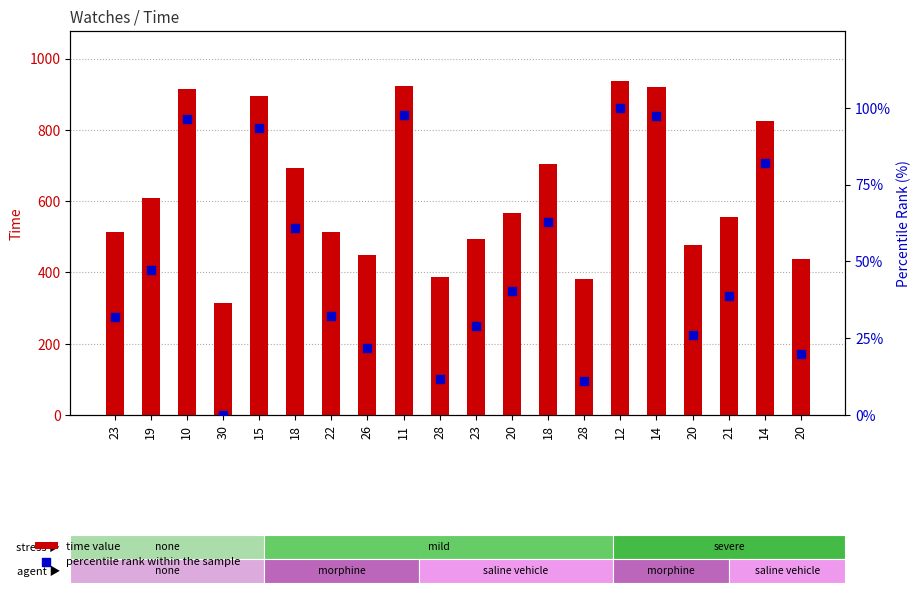

Which series has the largest total across all categories?

time value